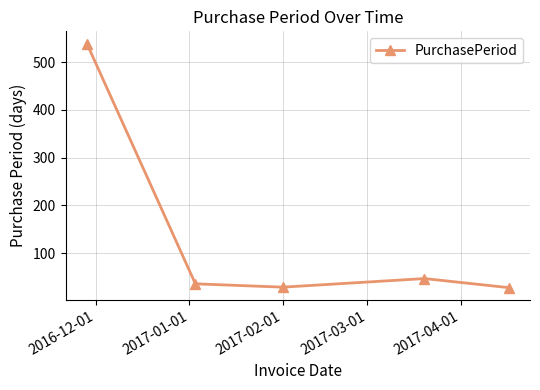

How many points are lower than both their immediate neighbors (excluding endpoints)?

1